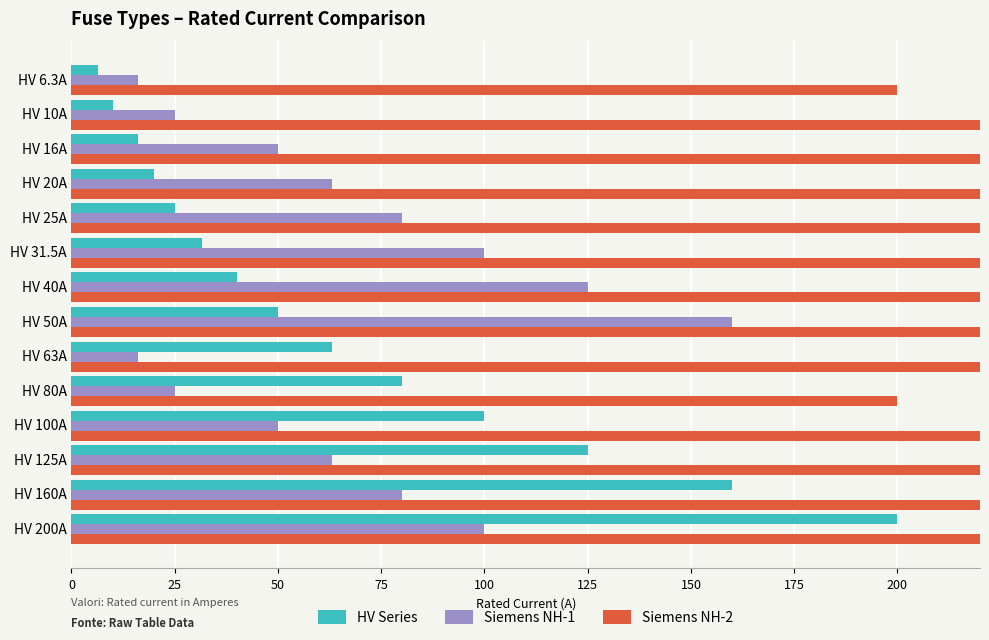

What is the difference between the maximum and minimum values in the Siemens NH-1 series?

144.0